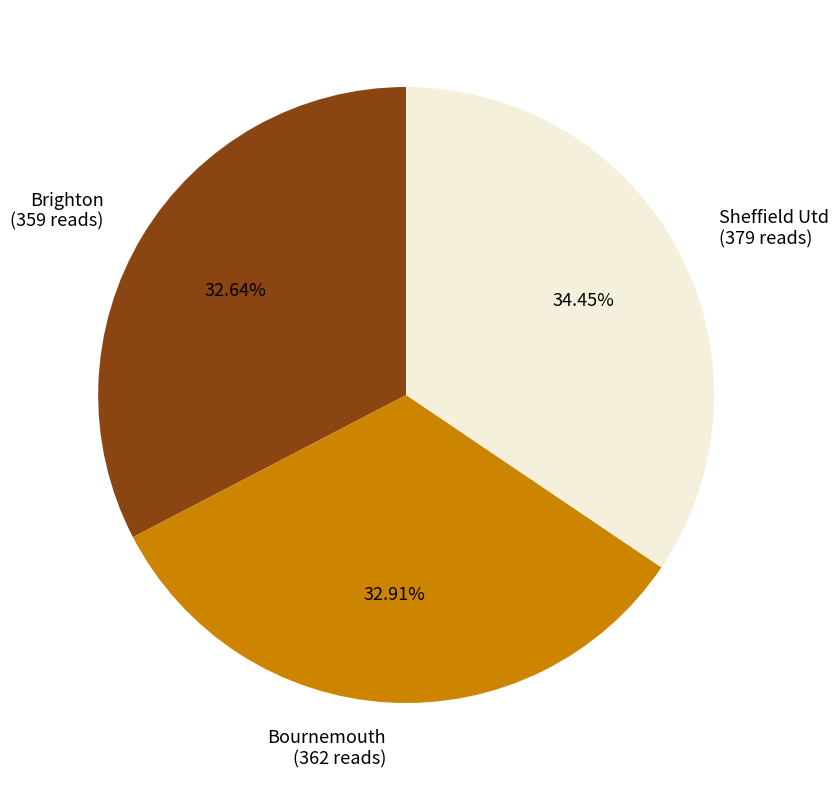

Count the number of slices in the pie.

3